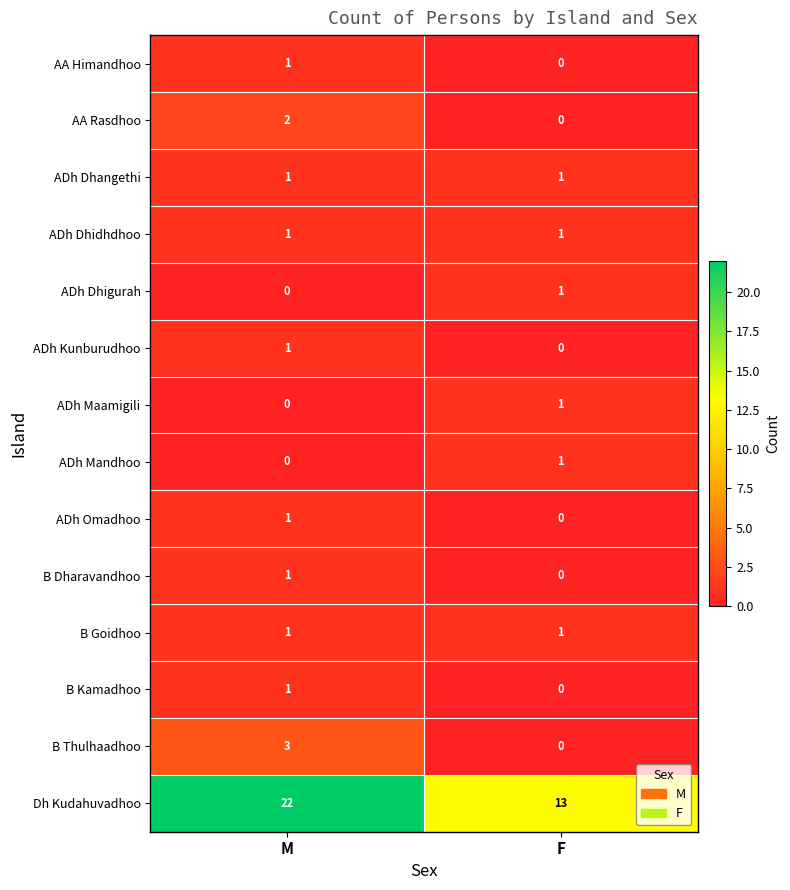

The value of ADh Kunburudhoo at F is 1. True or false?

False